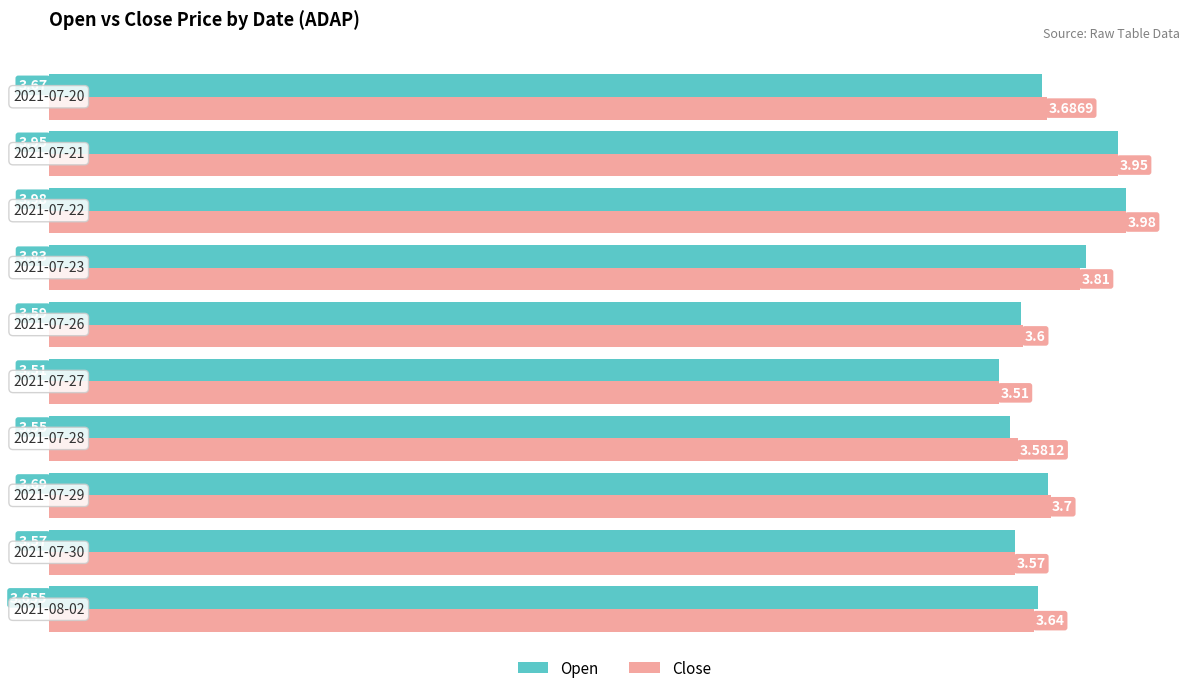

Rank the series by their average value, from highest to lowest.

Close, Open